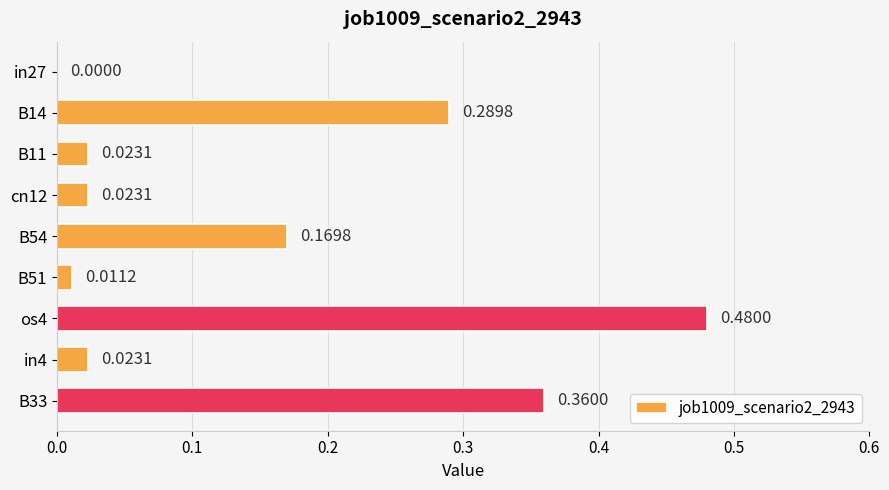

Between os4 and B33, which is larger?

os4